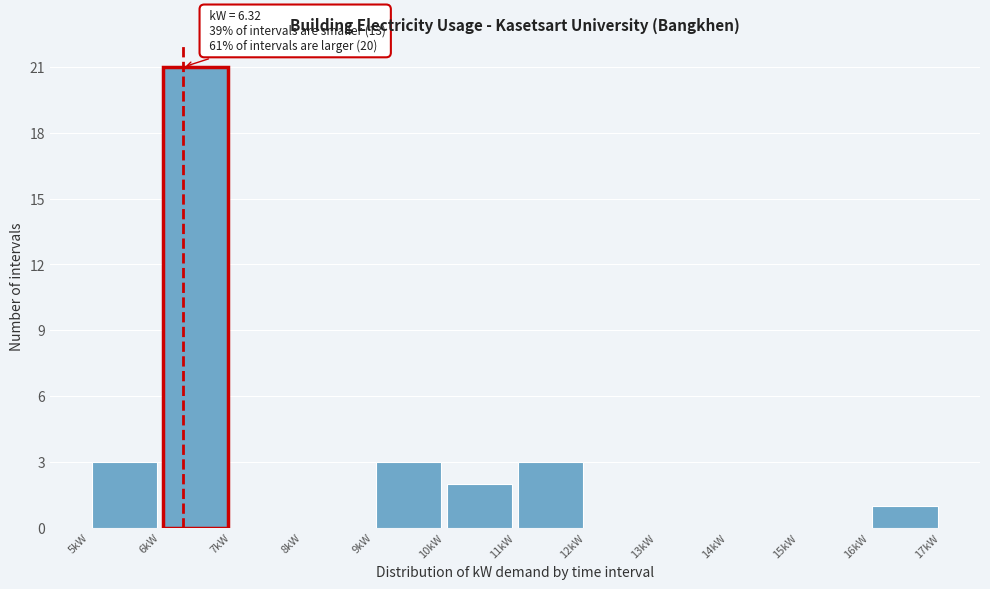

Over which range of the x-axis is the bar tallest?

6 to 7